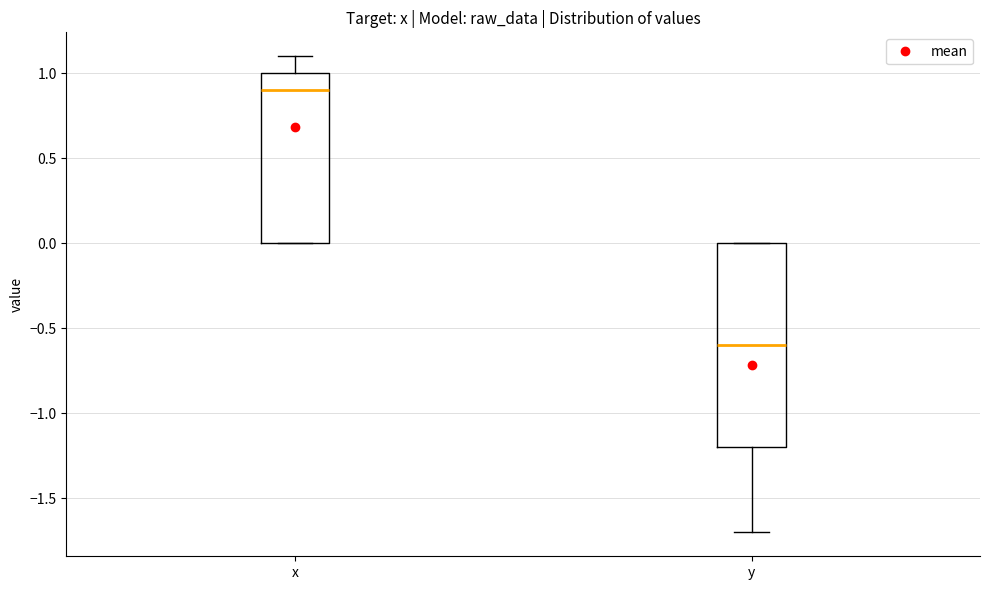

Which box's median line is the lowest?

y